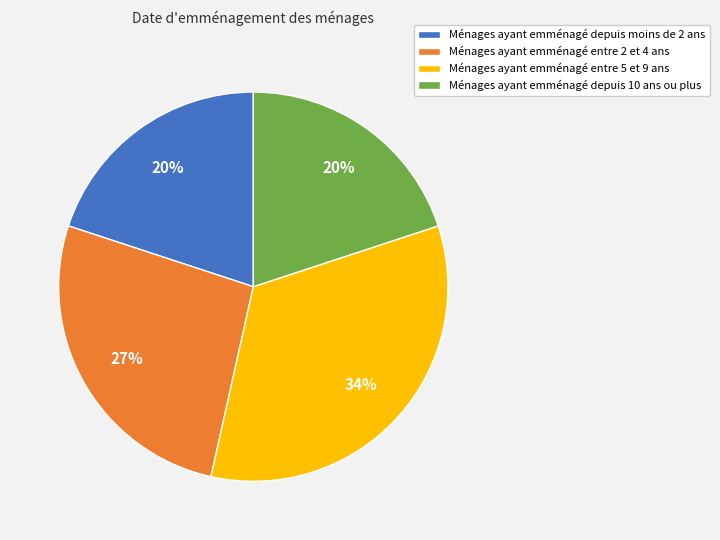

How many slices are in this pie chart?

4